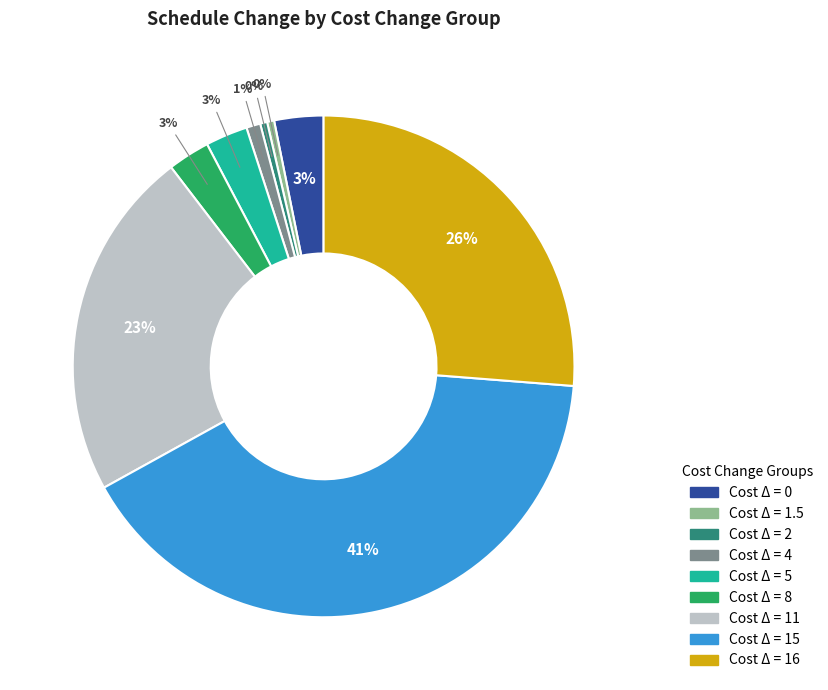

To the nearest percent, what portion does Cost Δ = 5 represent?

3%